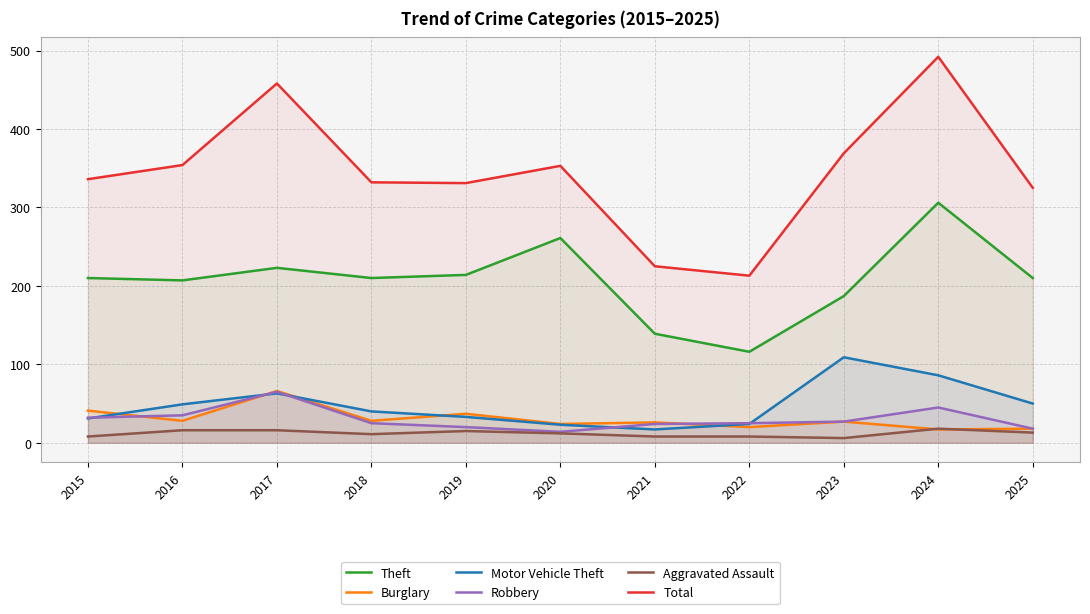

What is the value of the Total point at the 6th from the left?

353